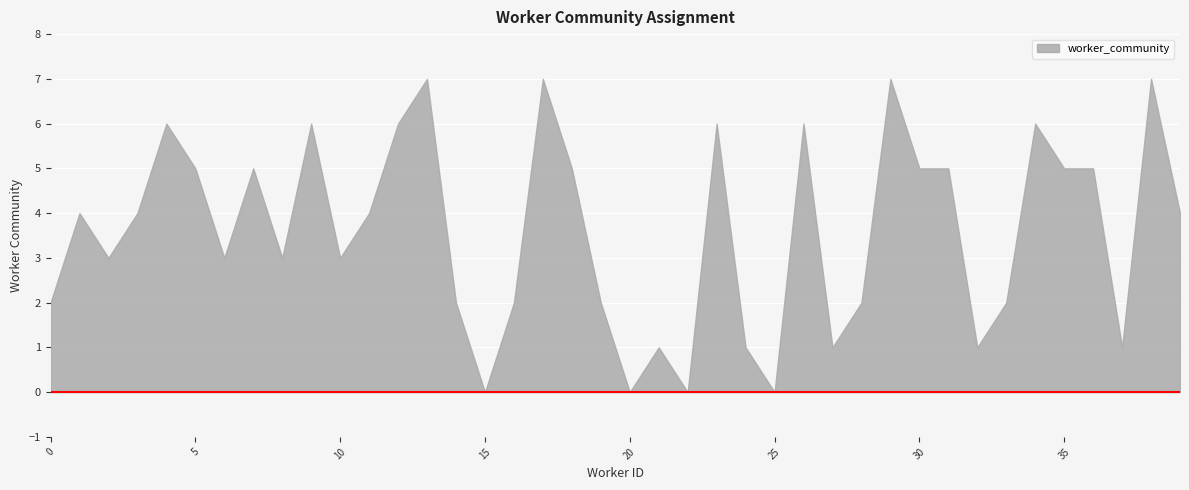

How many values are between 2 and 6?

27